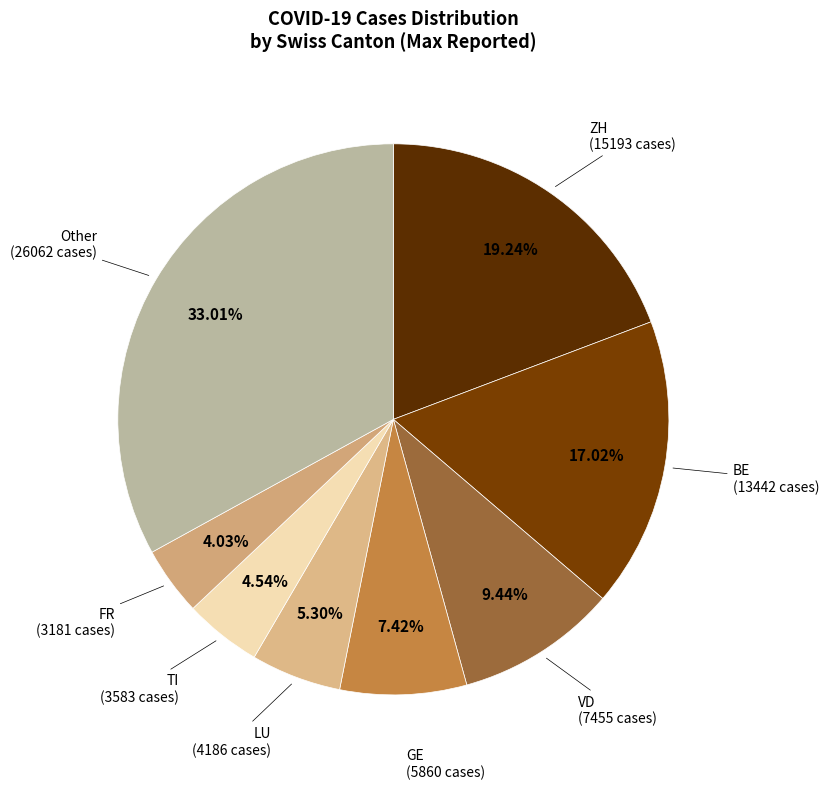

How many segments does this pie chart have?

8